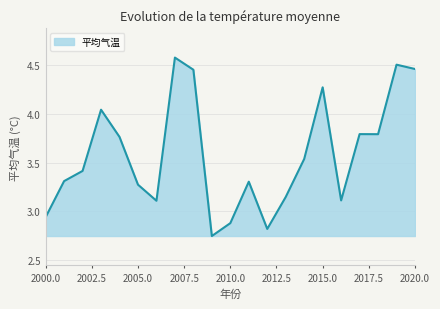

What is the difference between the maximum and minimum values?

1.8